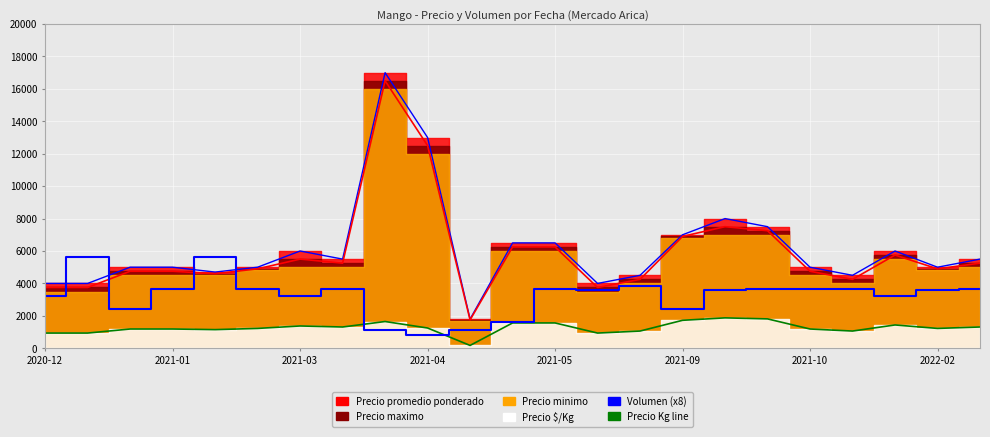

Which has a higher value, 22 or 15?

22